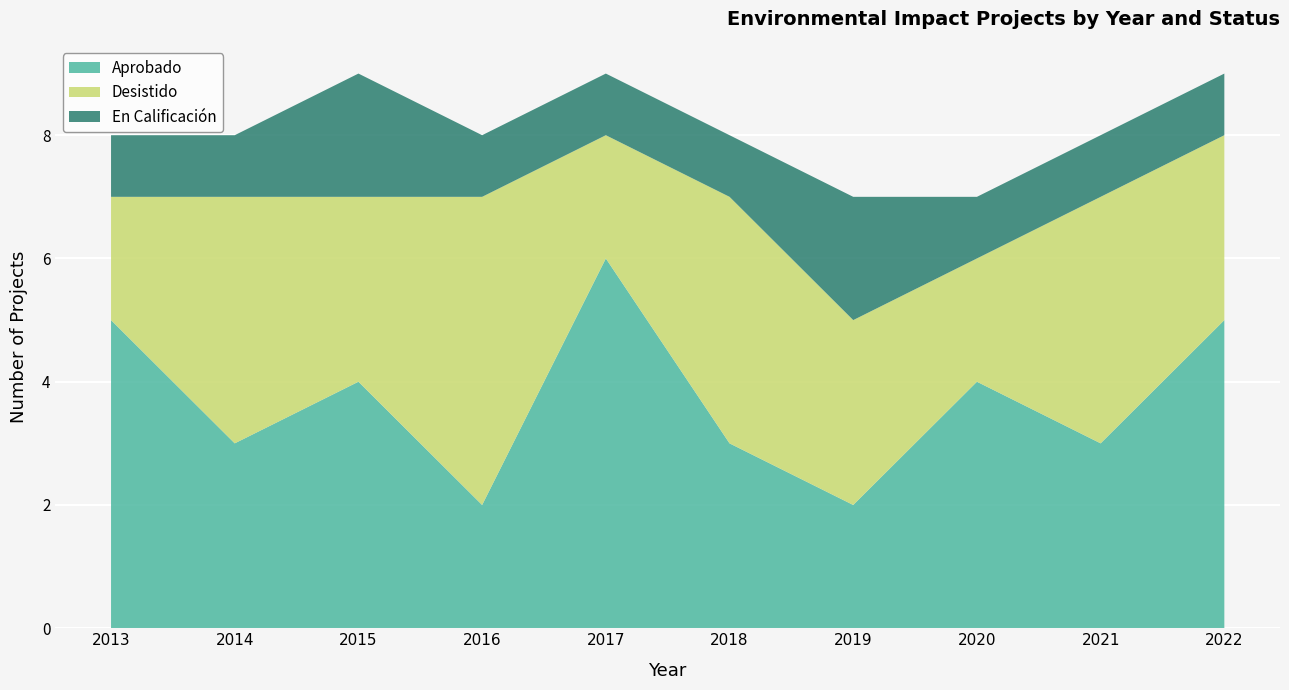

Reading left to right, what are all the values shown in this chart?

Aprobado: 5	3	4	2	6	3	2	4	3	5
Desistido: 2	4	3	5	2	4	3	2	4	3
En Calificación: 1	1	2	1	1	1	2	1	1	1